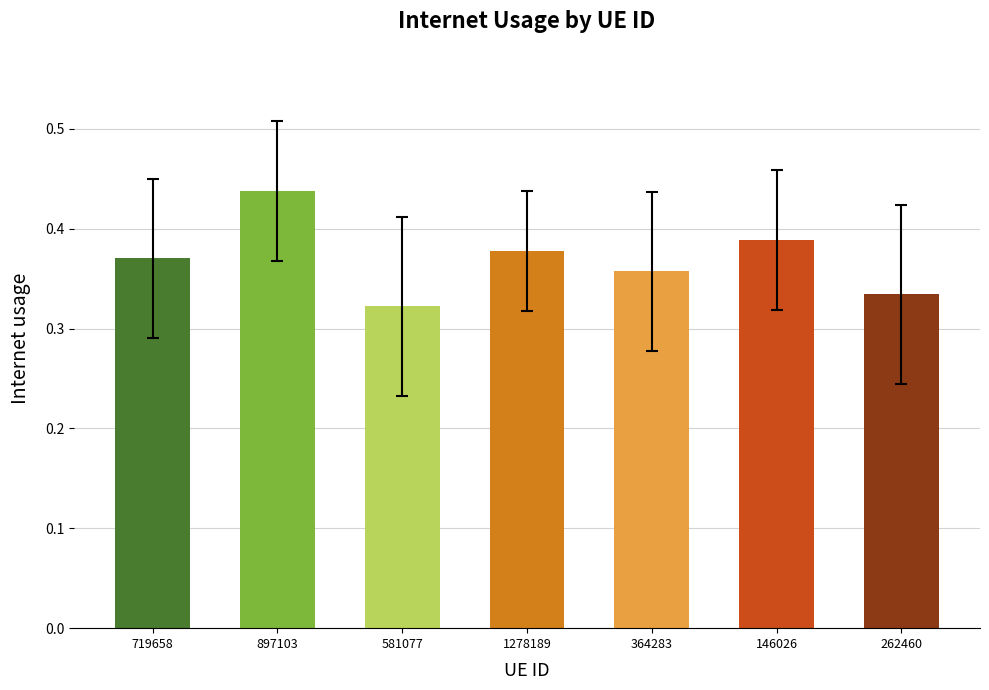

At which label is the value closest to 0?

581077